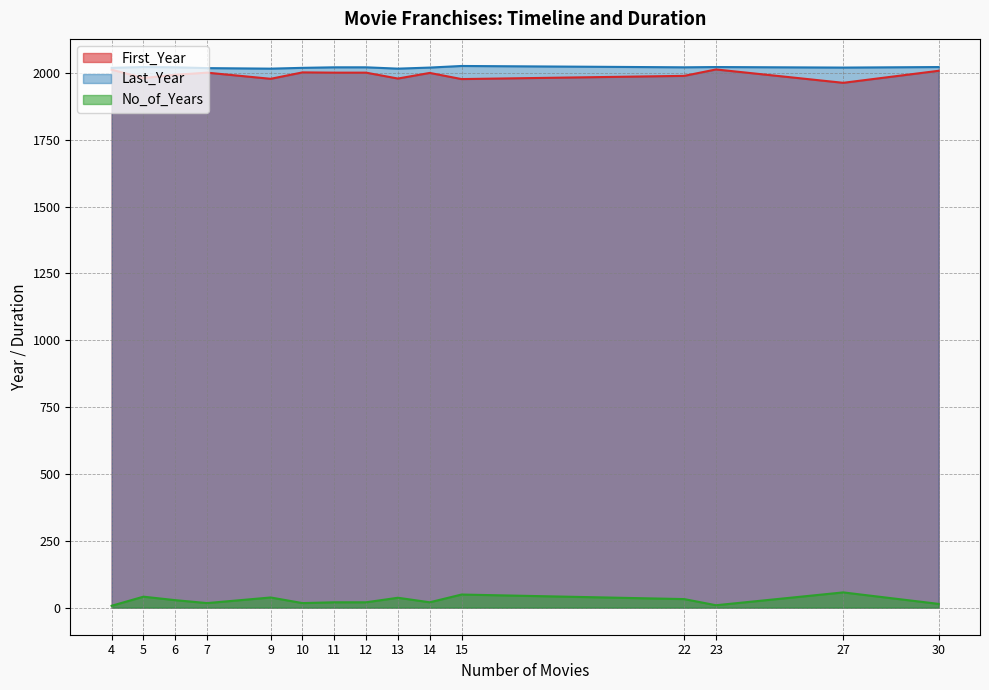

The value of First_Year at 11 is 2001. True or false?

True